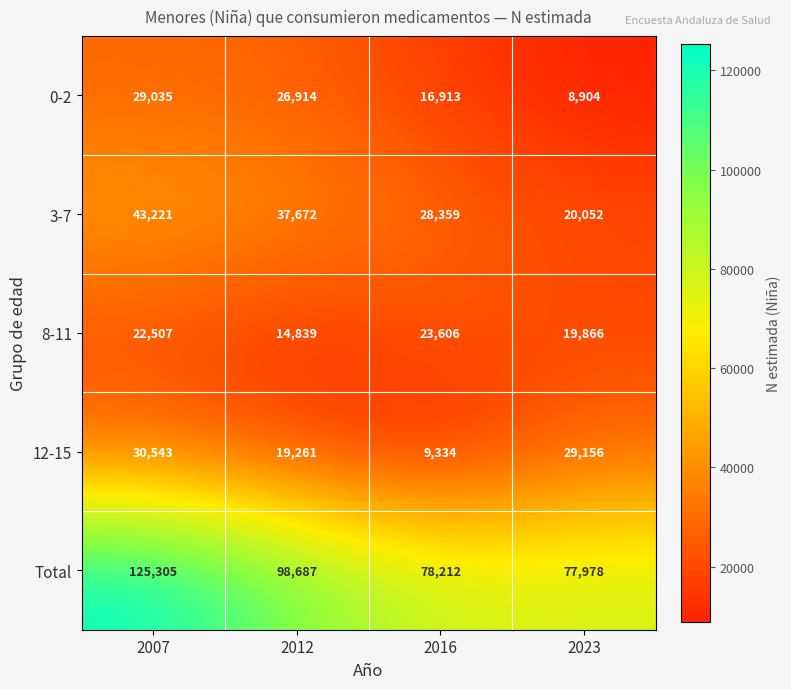

What is the difference between the maximum and minimum values in the 3-7 series?

23169